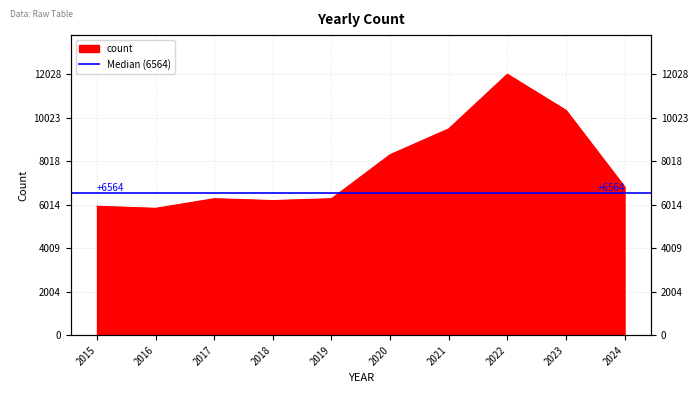

What is the smallest value displayed?

5847